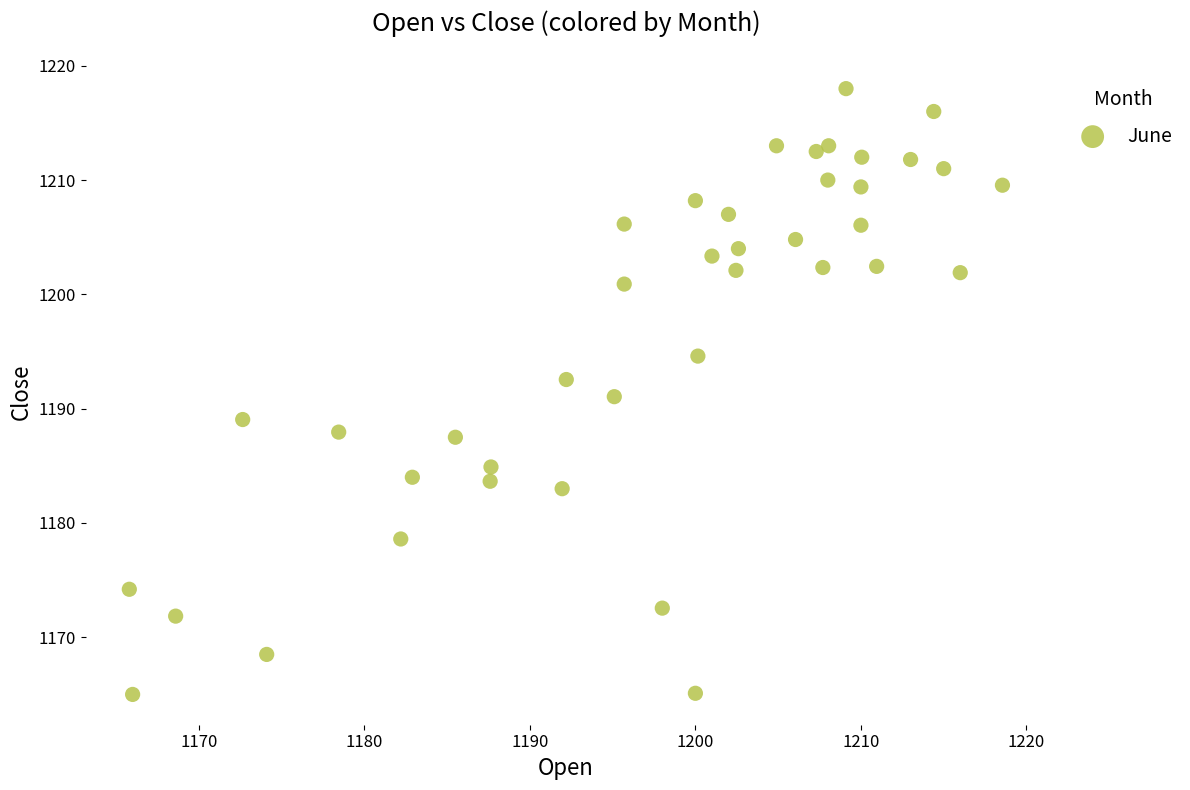

What is the range of Y values (max minus min)?

53.0